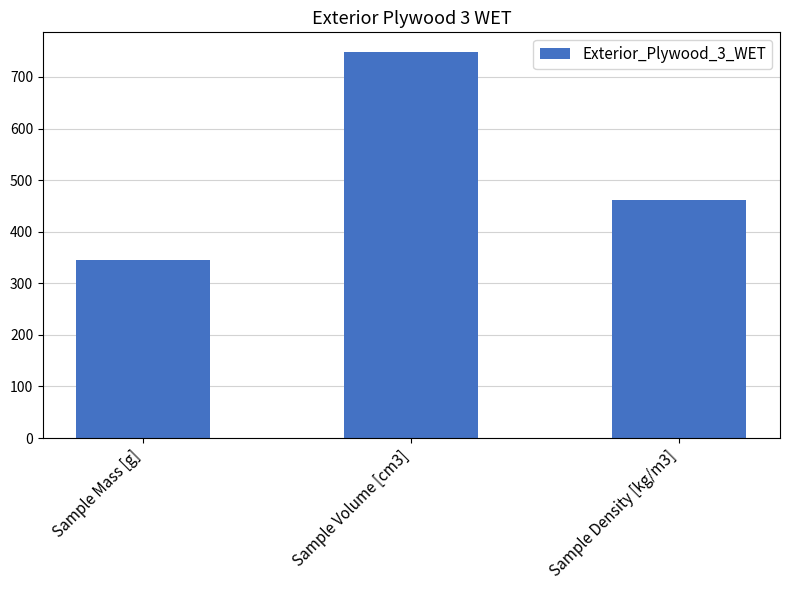

What is the label of the 3rd bar from the left?

Sample Density [kg/m3]